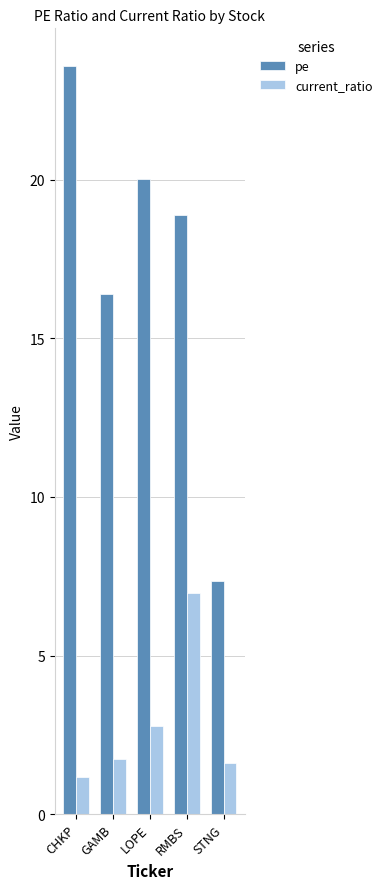

What is the difference between the maximum and minimum values in the current_ratio series?

5.8